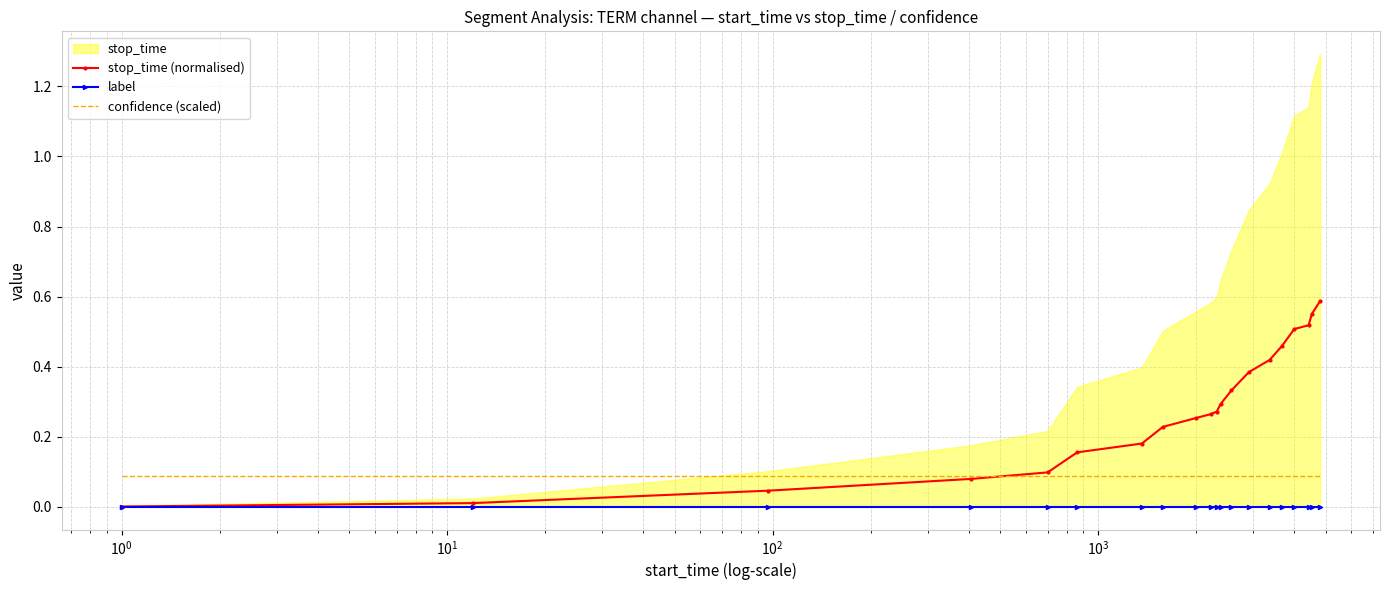

How many lines are shown in the chart?

3